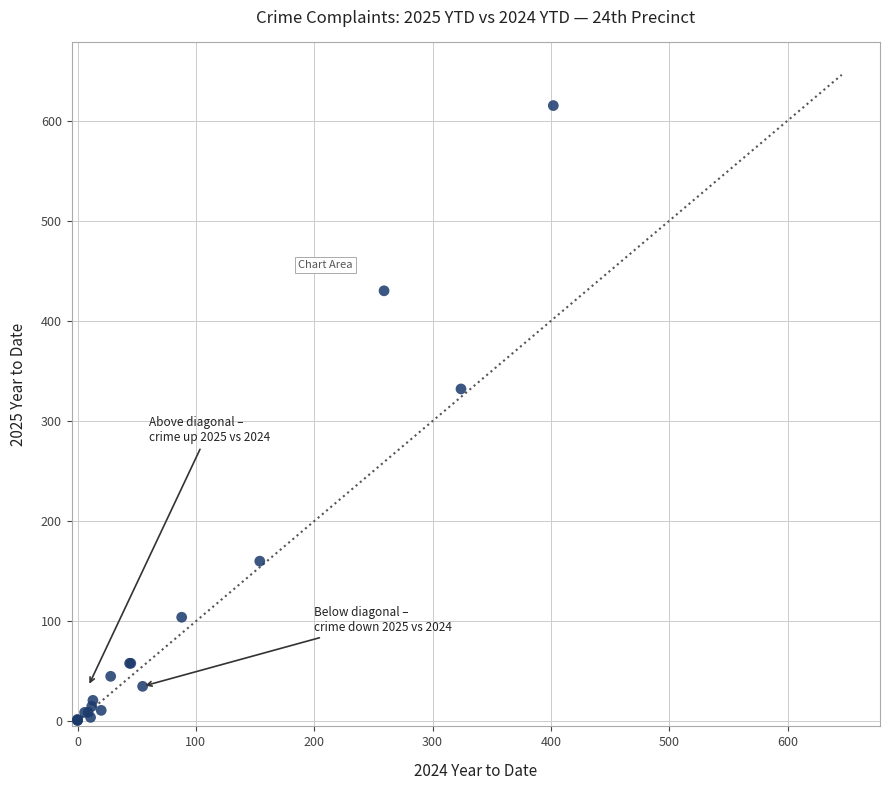

What Y value in the scatter plot is closest to 308?

332